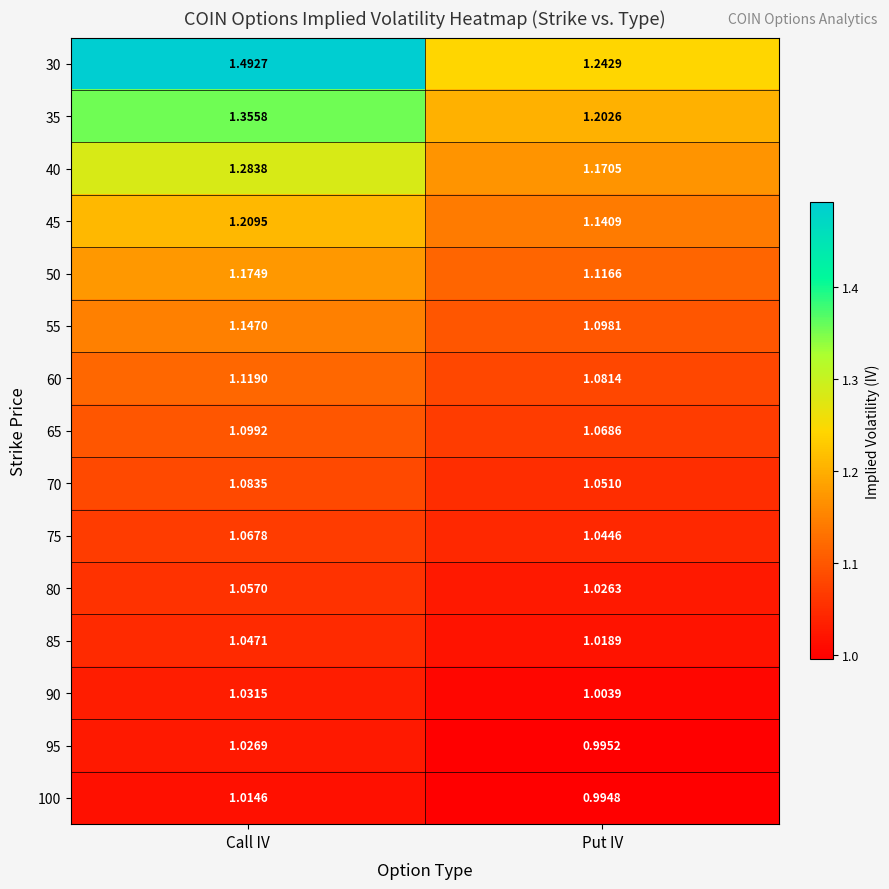

At which label does 40 reach its minimum?

Put IV